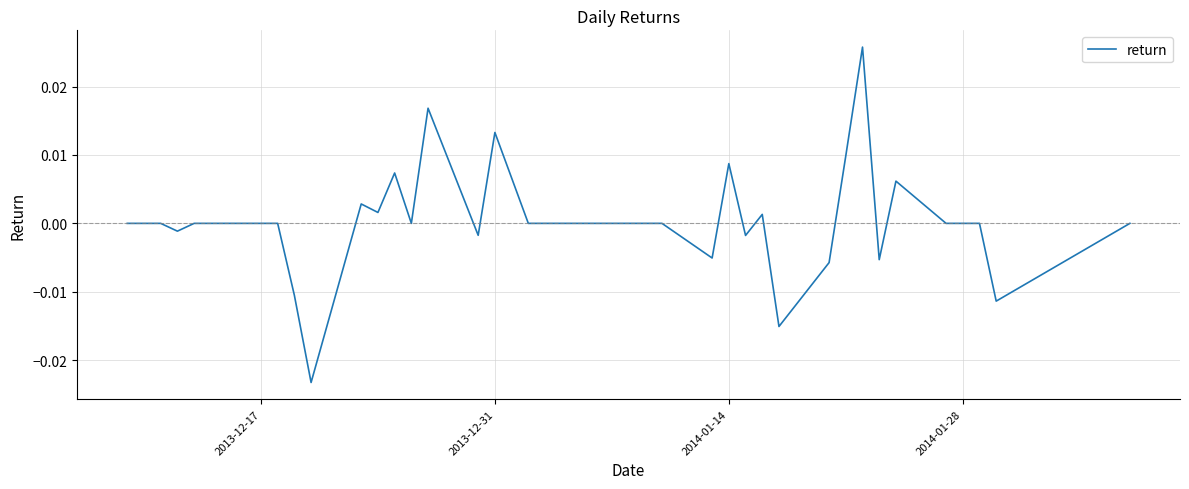

Is this an area chart (filled region under the line)?

No